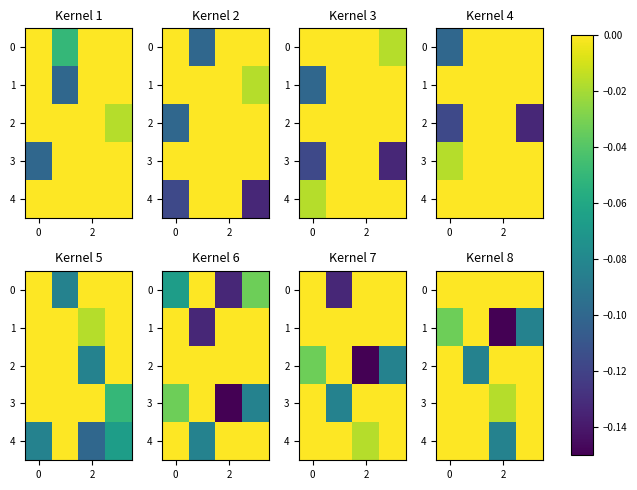

At 0, list the series in order from largest to smallest.

0, 2, 3, 4, 1